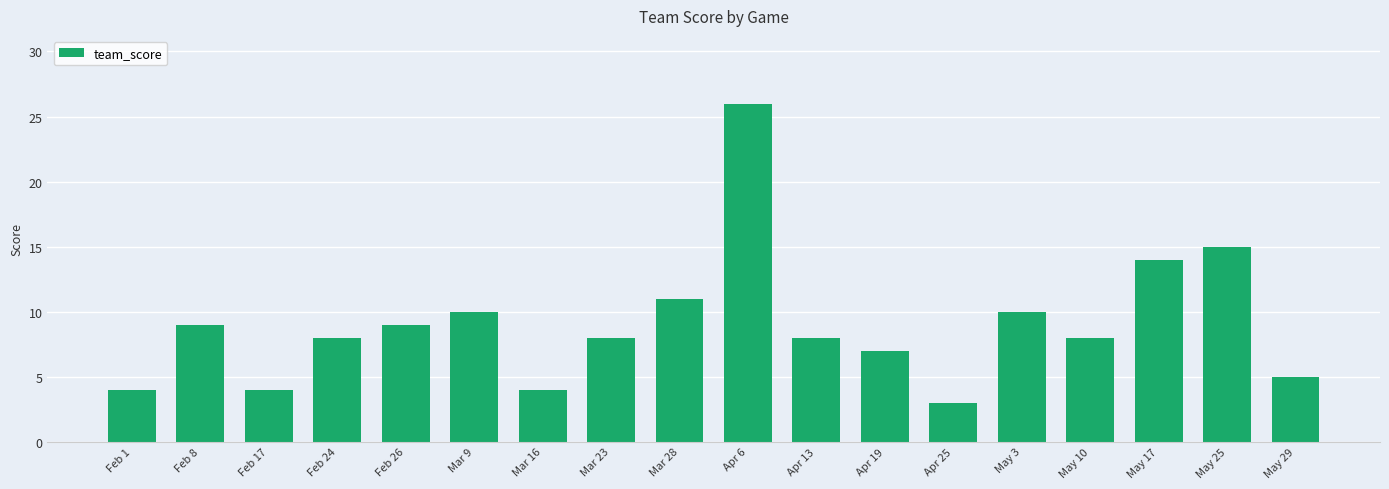

What is the difference between the maximum and second lowest values?

22